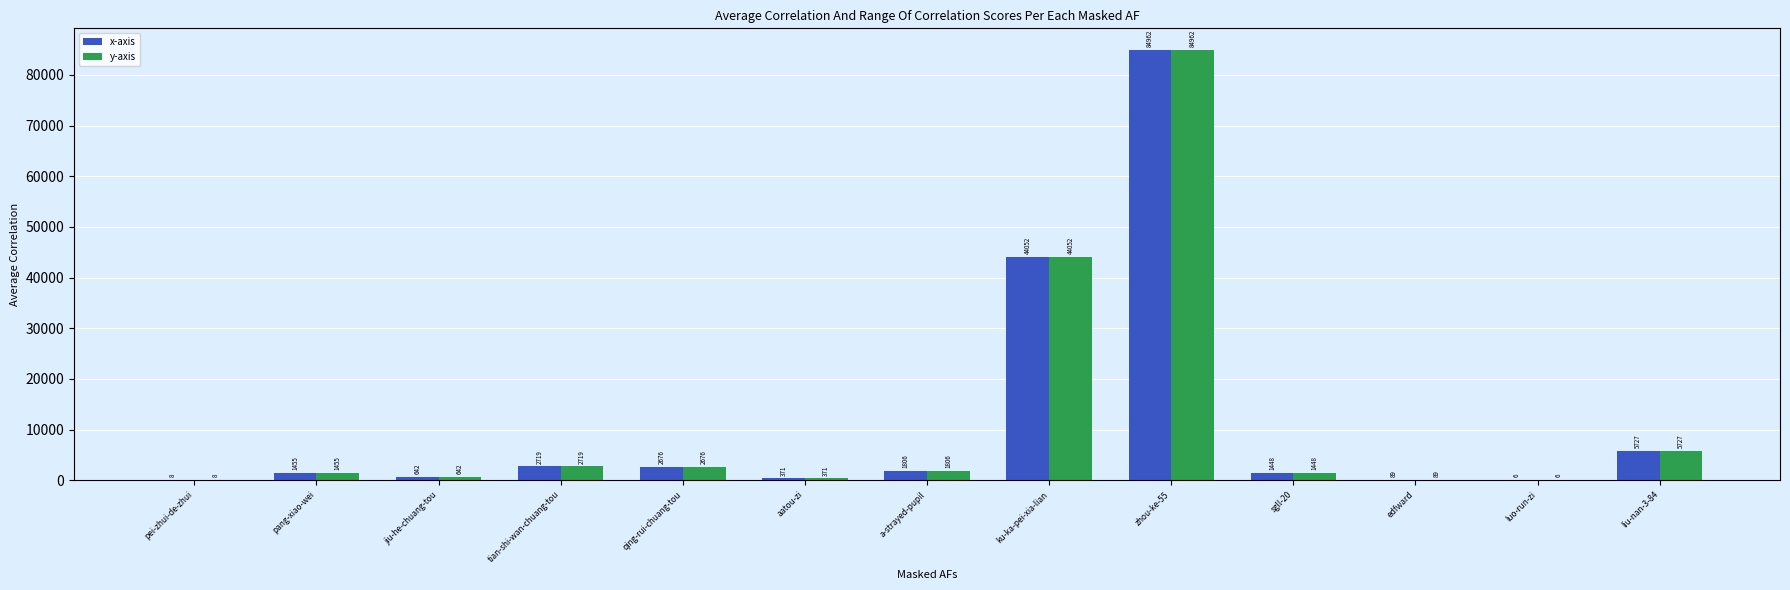

What is the maximum value for y-axis?

84962